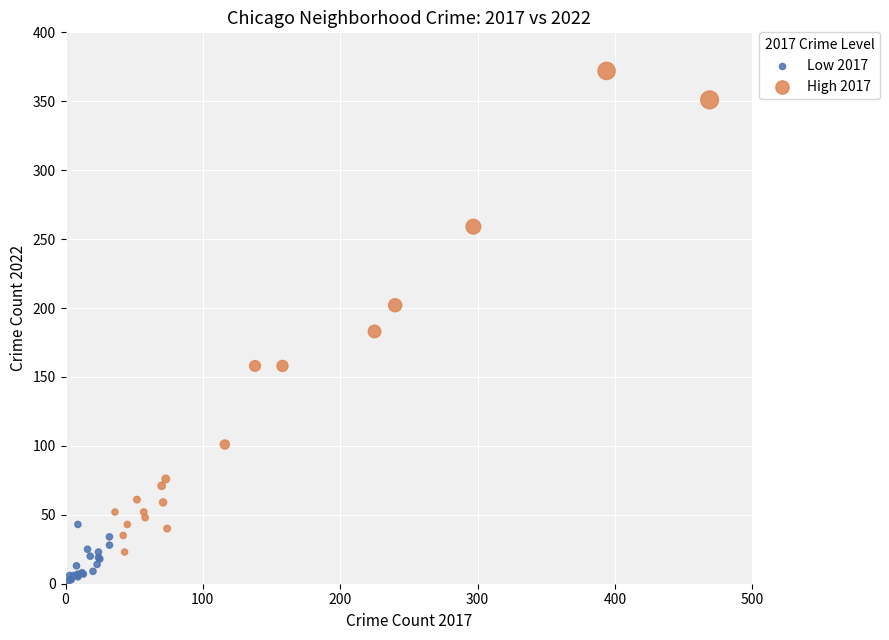

Which series contains the highest Y value?

High 2017